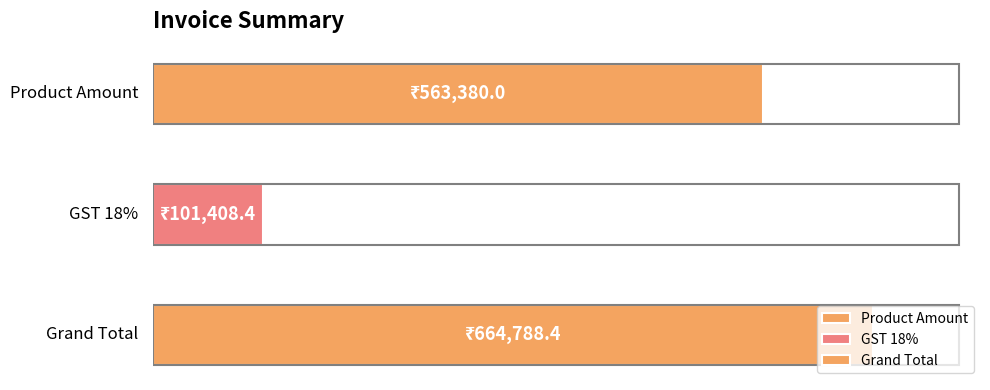

Where is the data nearest to the value 383098?

Product Amount